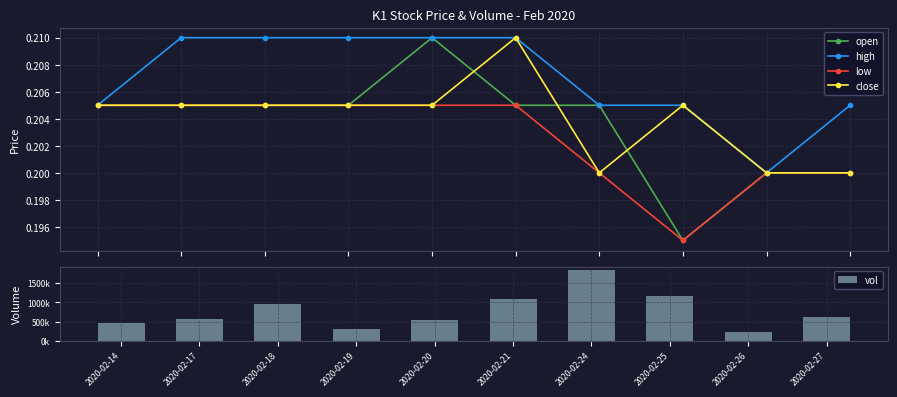

At which category is the sum across all series the highest?

2020-02-24